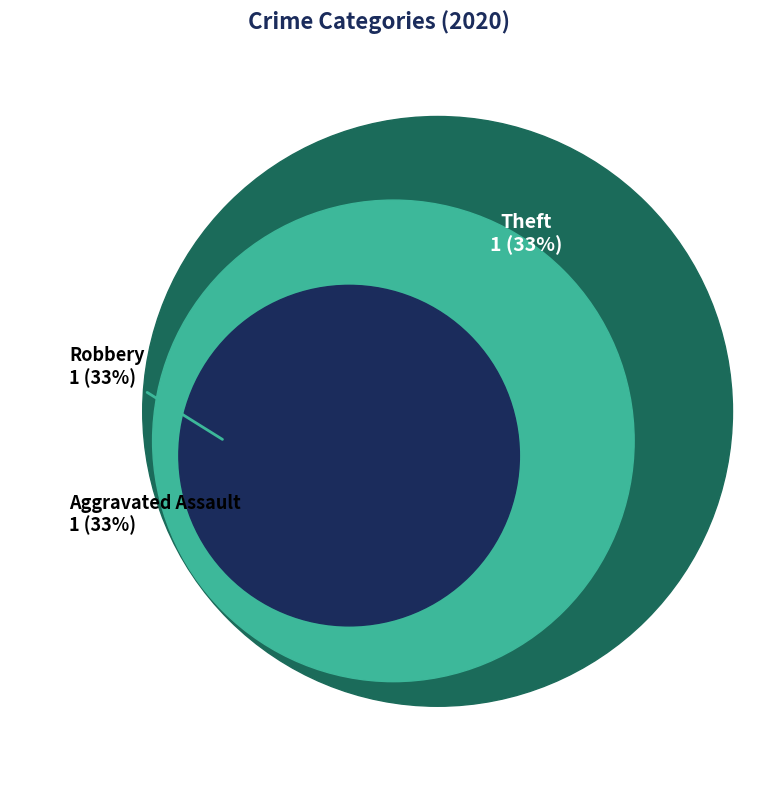

Does Theft account for over 50% of the chart?

No